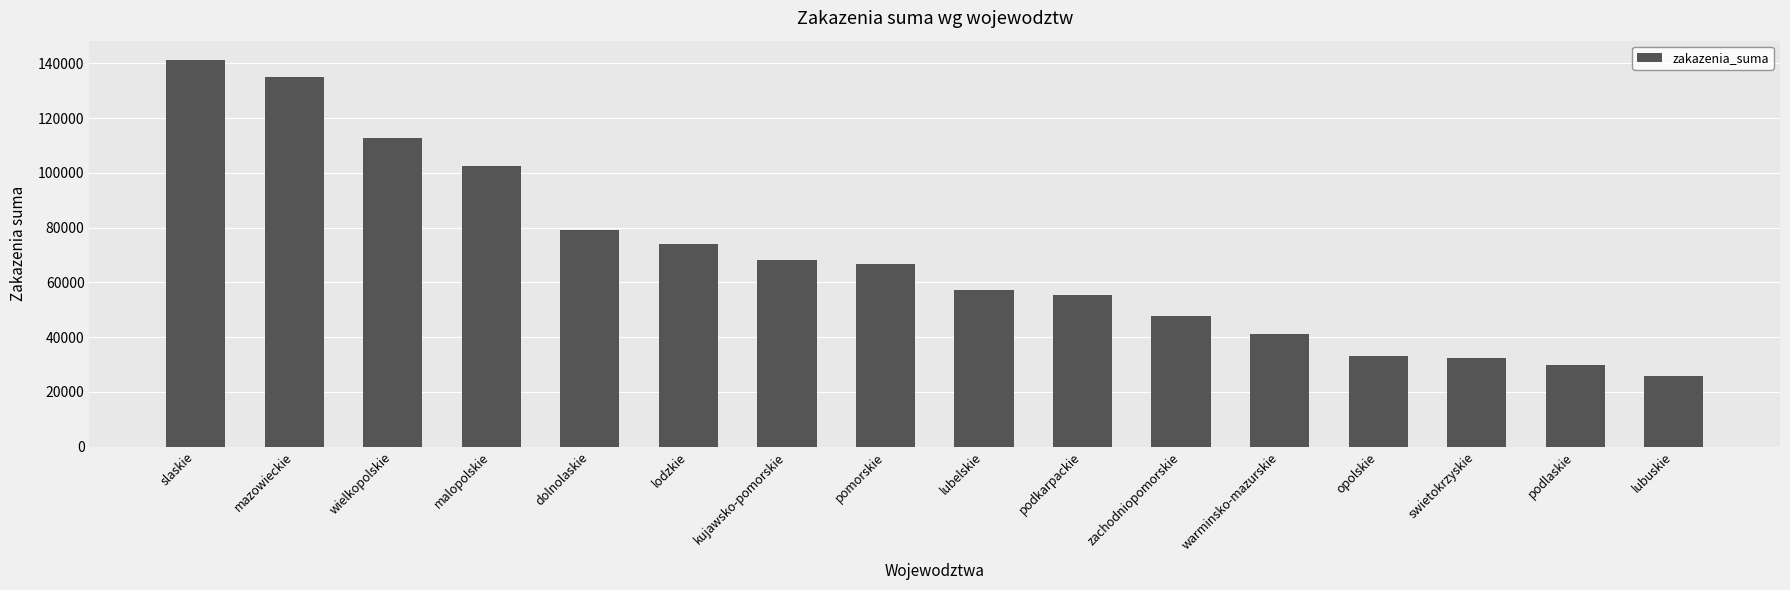

How many data points are less than 66550?

8